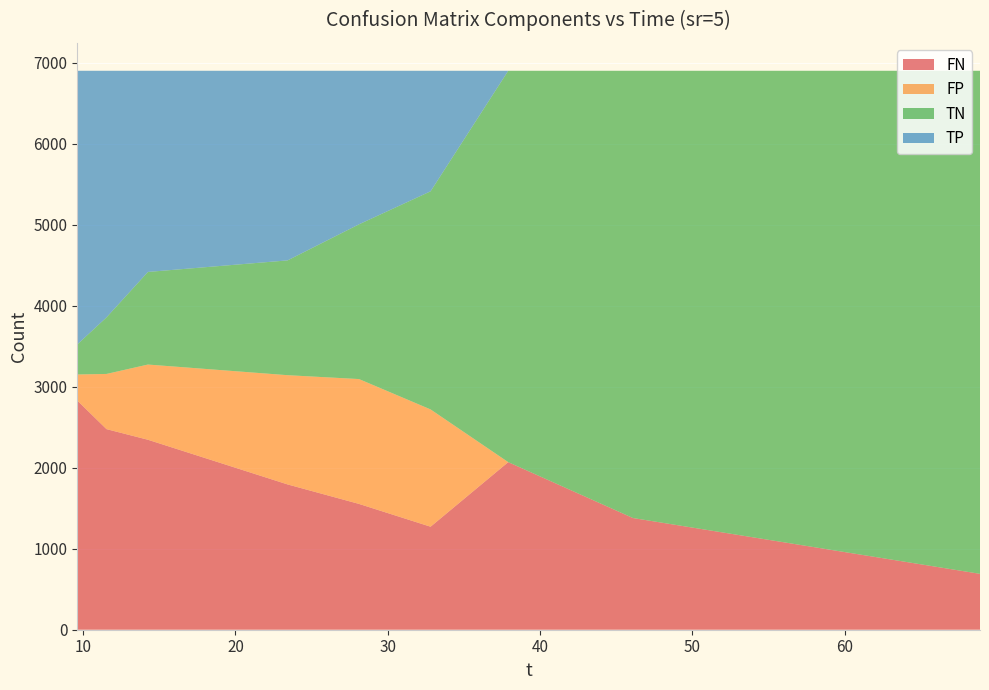

Reading right to left, transcribe all the data shown in this chart.

FN: 68.89=690.0	46.1=1379.0	37.91=2069.0	32.81=1271.8	28.11=1553.2	23.42=1793.9	14.25=2345.3	11.53=2476.5	9.61=2829.3
FP: 68.89=0.0	46.1=0.0	37.91=0.0	32.81=1448.1	28.11=1541.5	23.42=1348.6	14.25=928.6	11.53=681.4	9.61=321.8
TN: 68.89=6211.0	46.1=5522.0	37.91=4832.0	32.81=2692.9	28.11=1910.5	23.42=1417.4	14.25=1143.4	11.53=698.6	9.61=371.2
TP: 68.89=0.0	46.1=0.0	37.91=0.0	32.81=1488.2	28.11=1895.8	23.42=2341.1	14.25=2483.7	11.53=3044.5	9.61=3378.7